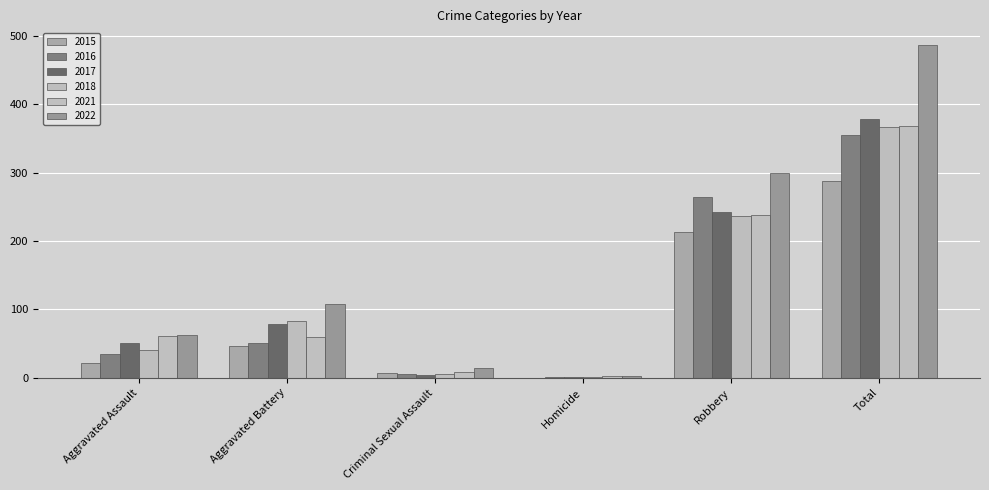

The value of 2017 at Total is 378. True or false?

True